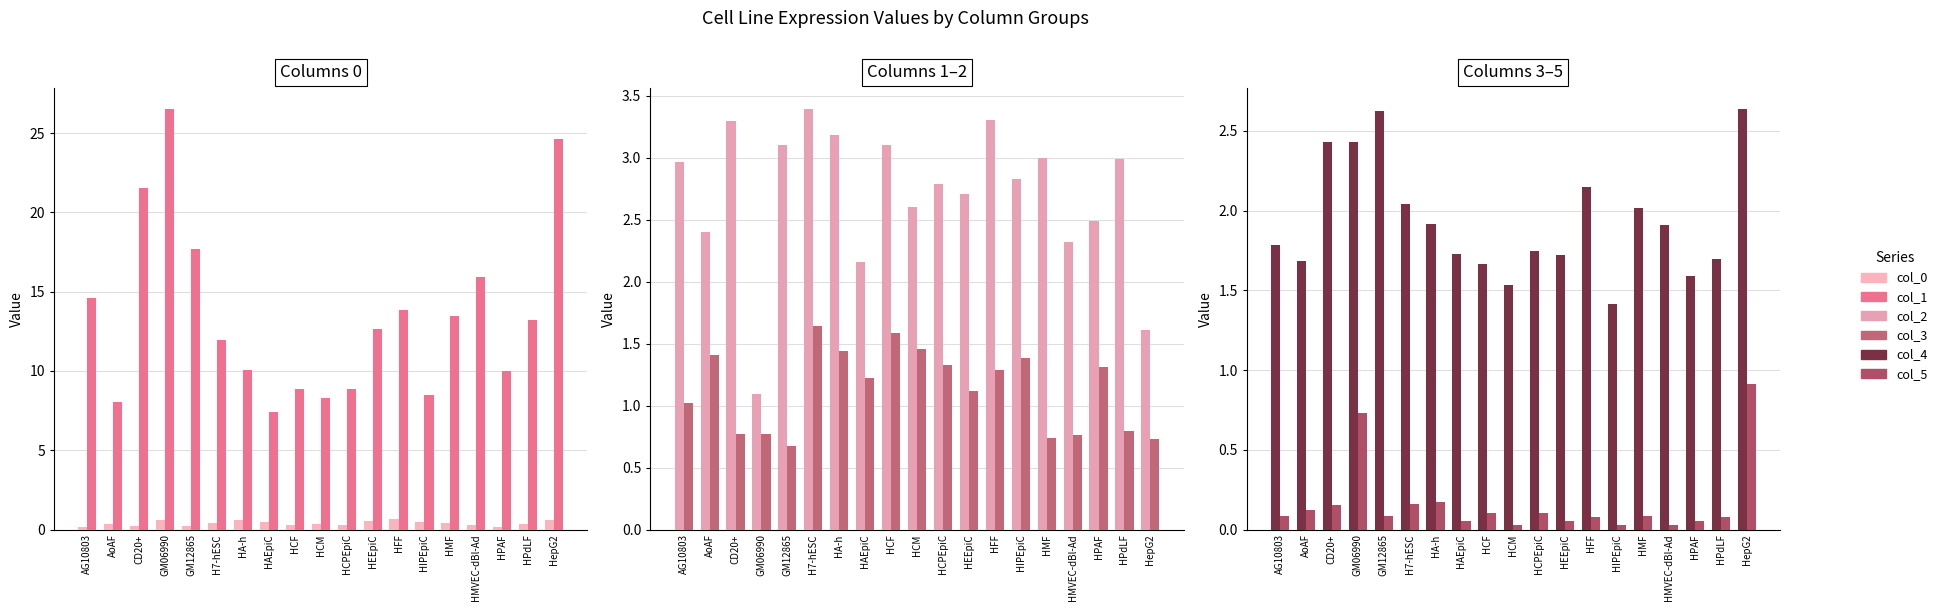

What is the spread (max minus min) of values at HPAF?

9.9